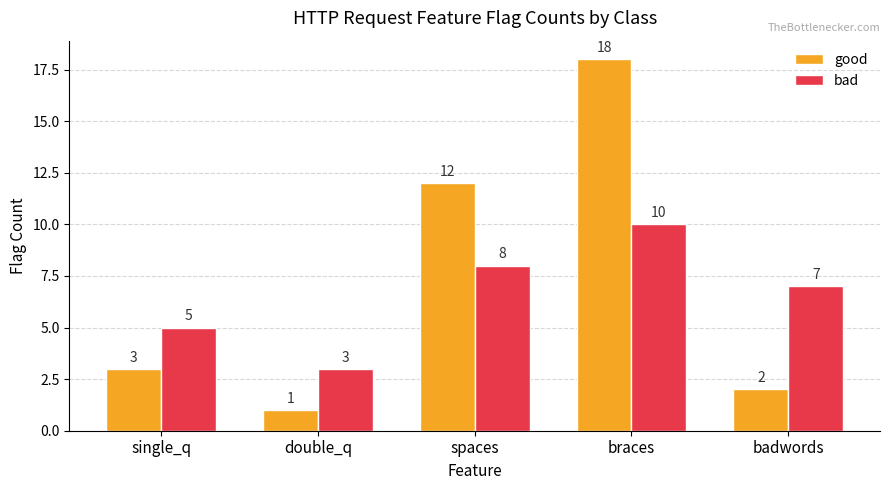

The value of good at spaces is 7. True or false?

False